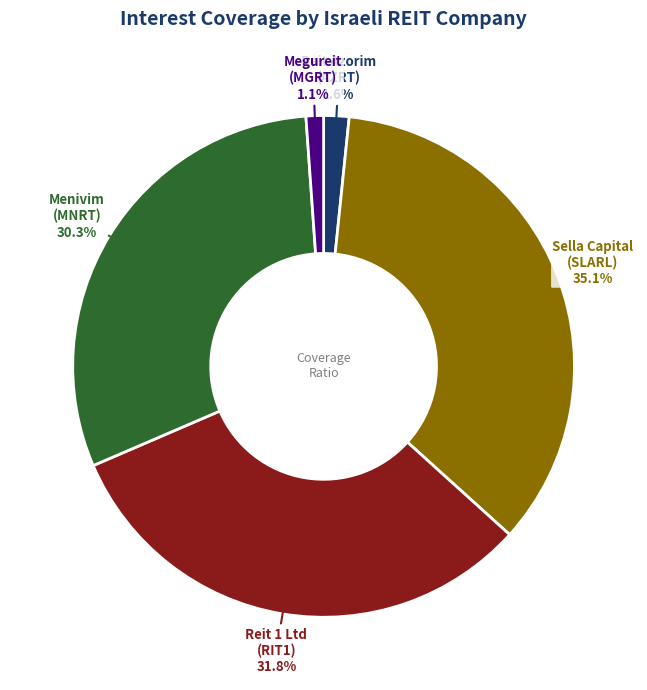

Is there any slice that represents more than half of the pie?

No